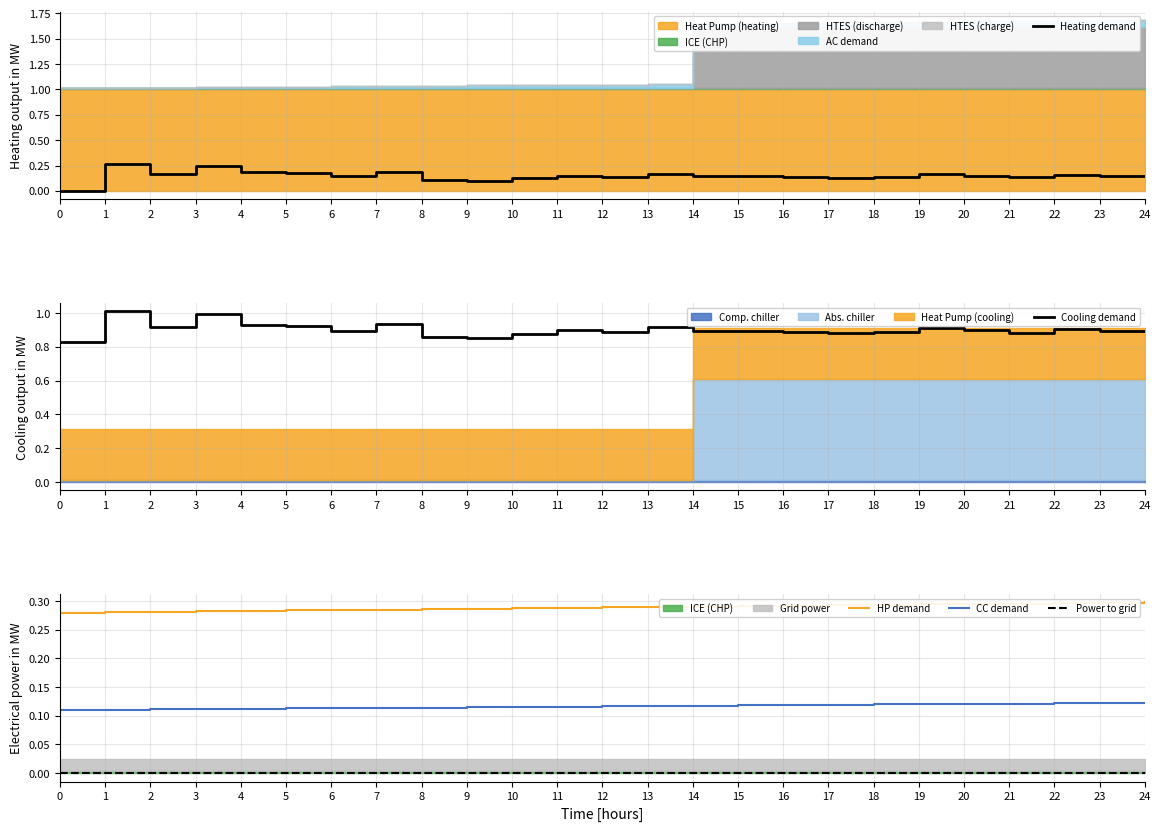

Reading left to right, list all the values displayed in this chart.

Heating demand: 0.0	0.3	0.2	0.2	0.2	0.2	0.1	0.2	0.1	0.1	0.1	0.2	0.1	0.2	0.1	0.1	0.1	0.1	0.1	0.2	0.1	0.1	0.2	0.1	0.1
Cooling demand: 0.8	1.0	0.9	1.0	0.9	0.9	0.9	0.9	0.9	0.8	0.9	0.9	0.9	0.9	0.9	0.9	0.9	0.9	0.9	0.9	0.9	0.9	0.9	0.9	0.9
HP demand: 0.3	0.3	0.3	0.3	0.3	0.3	0.3	0.3	0.3	0.3	0.3	0.3	0.3	0.3	0.3	0.3	0.3	0.3	0.3	0.3	0.3	0.3	0.3	0.3	0.3
CC demand: 0.1	0.1	0.1	0.1	0.1	0.1	0.1	0.1	0.1	0.1	0.1	0.1	0.1	0.1	0.1	0.1	0.1	0.1	0.1	0.1	0.1	0.1	0.1	0.1	0.1
Power to grid: 0.0	0.0	0.0	0.0	0.0	0.0	0.0	0.0	0.0	0.0	0.0	0.0	0.0	0.0	0.0	0.0	0.0	0.0	0.0	0.0	0.0	0.0	0.0	0.0	0.0